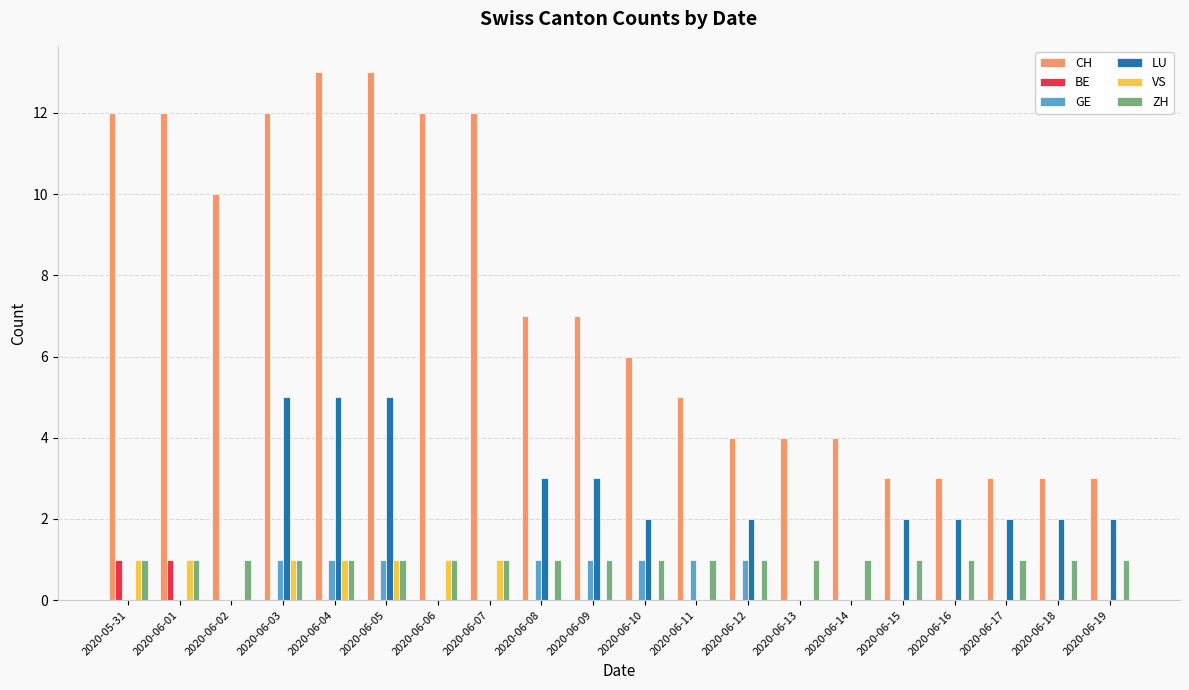

Count the number of data series in this chart.

6